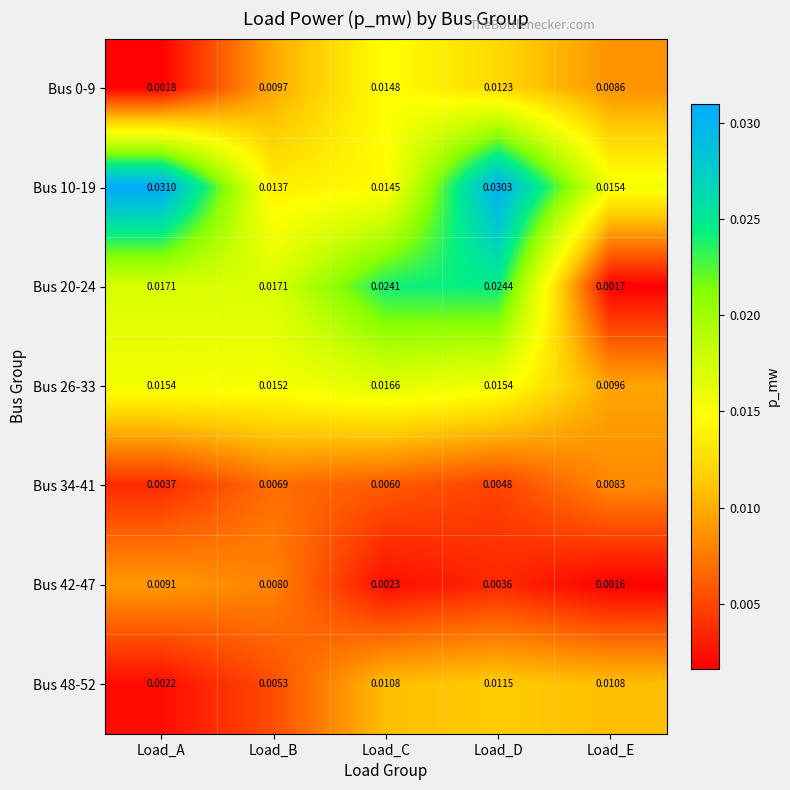

Which category has the highest value across all series?

Load_A